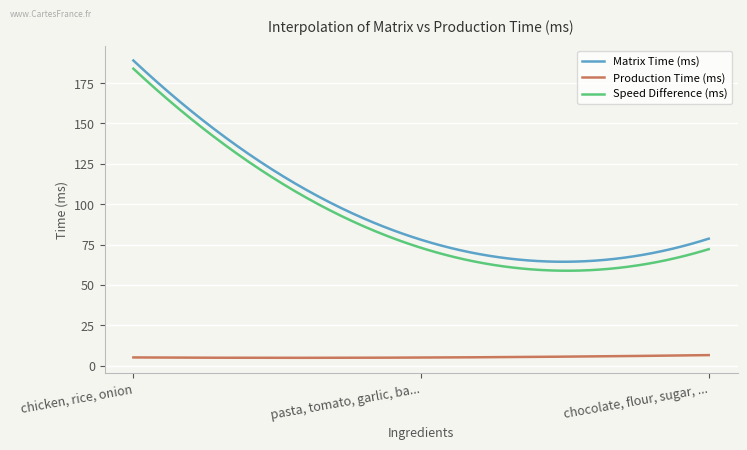

Rank the series by their maximum value, from highest to lowest.

Matrix Time (ms), Speed Difference (ms), Production Time (ms)